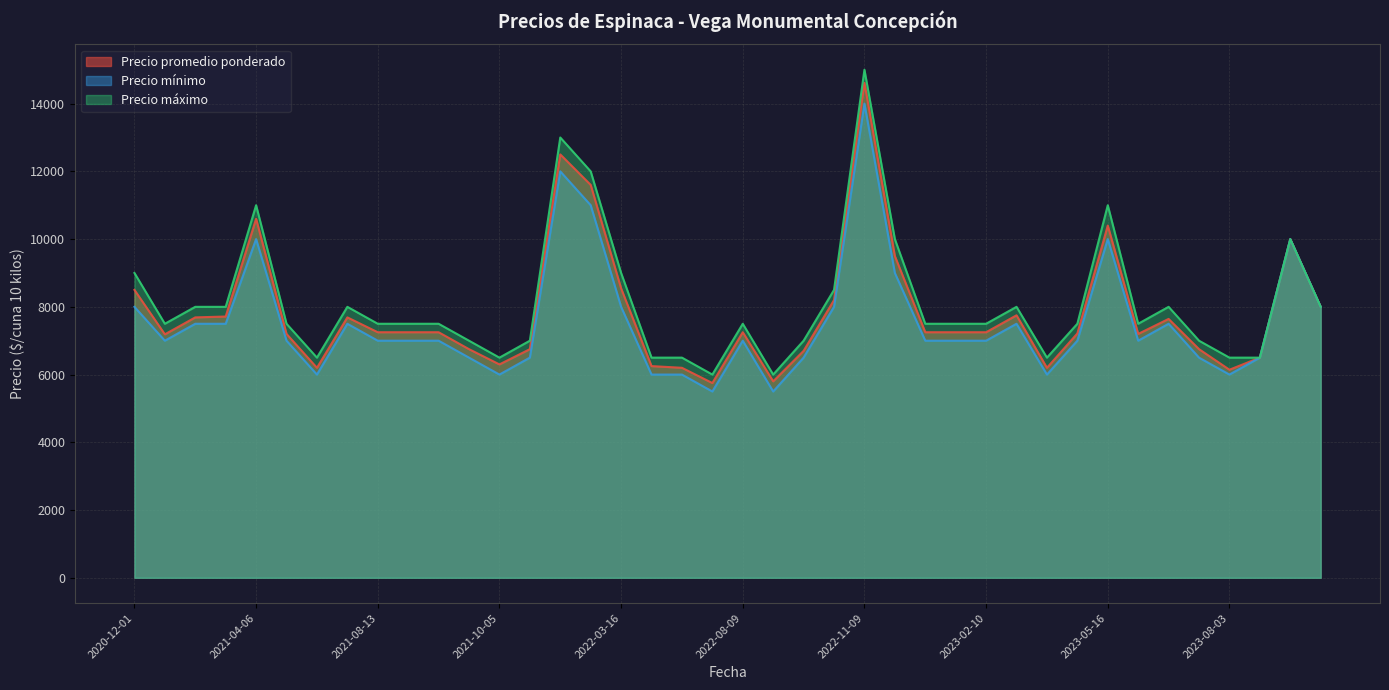

Rank the series by their maximum value, from lowest to highest.

Precio mínimo, Precio promedio ponderado, Precio máximo